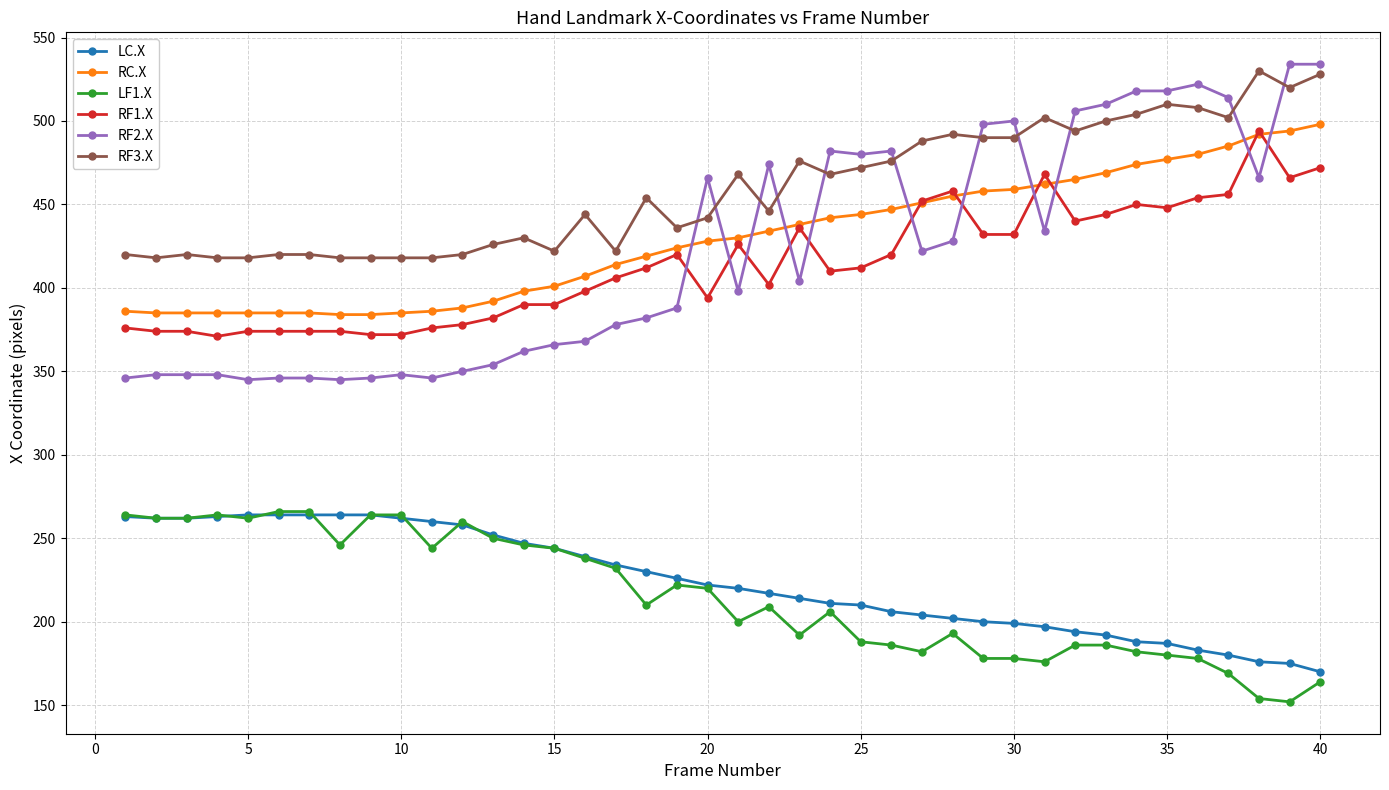

Which series has the largest range (max minus min)?

RF2.X